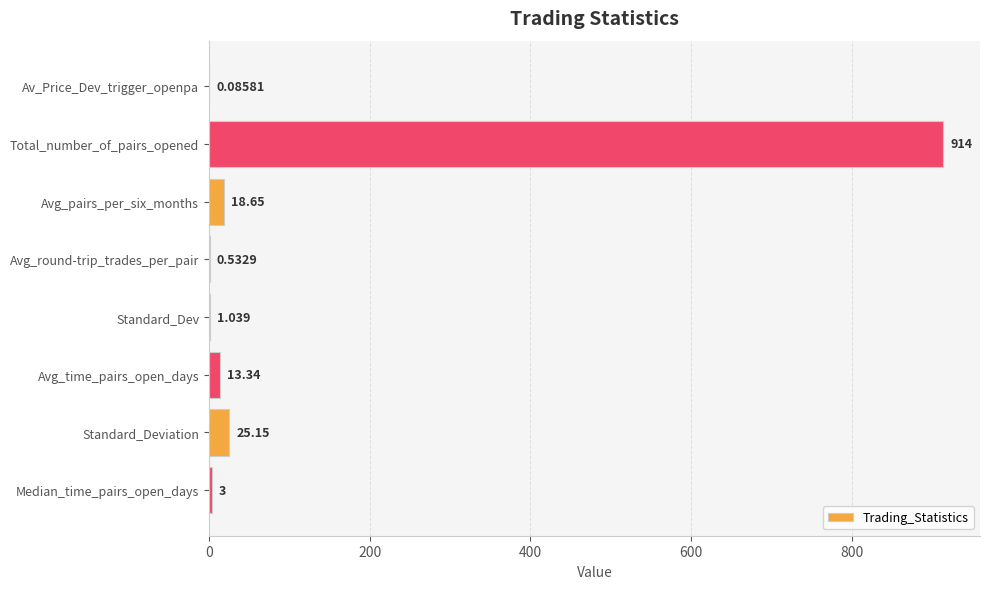

Which label corresponds to the largest value in the chart?

Total_number_of_pairs_opened